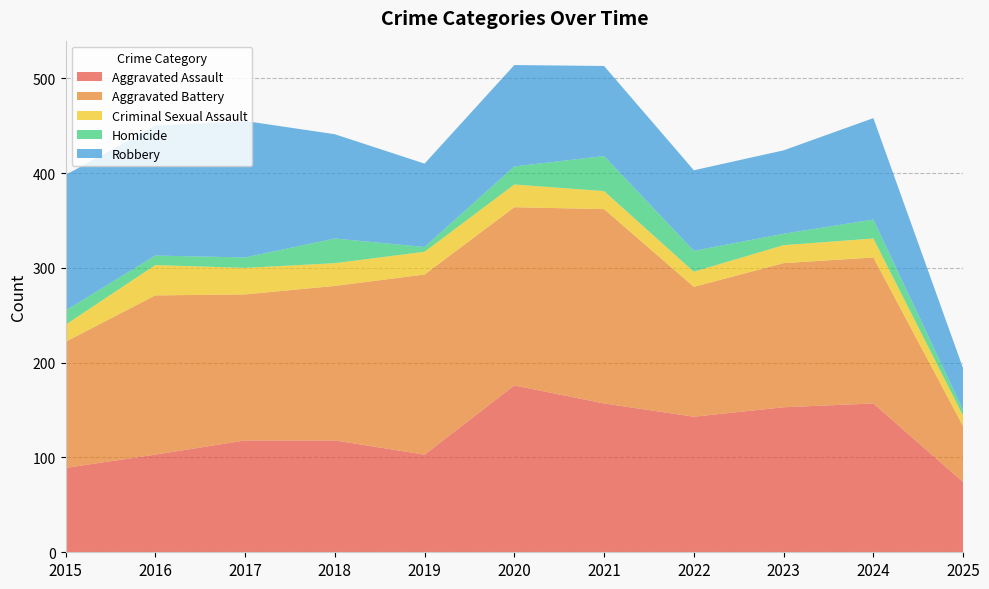

Reading left to right, transcribe all the data shown in this chart.

Aggravated Assault: 89	103	118	118	103	176	157	143	153	157	74
Aggravated Battery: 133	168	154	163	190	188	205	137	152	154	59
Criminal Sexual Assault: 18	32	28	24	24	24	19	16	19	20	11
Homicide: 15	10	11	26	5	19	37	22	12	20	6
Robbery: 143	137	144	110	88	107	95	85	88	107	44